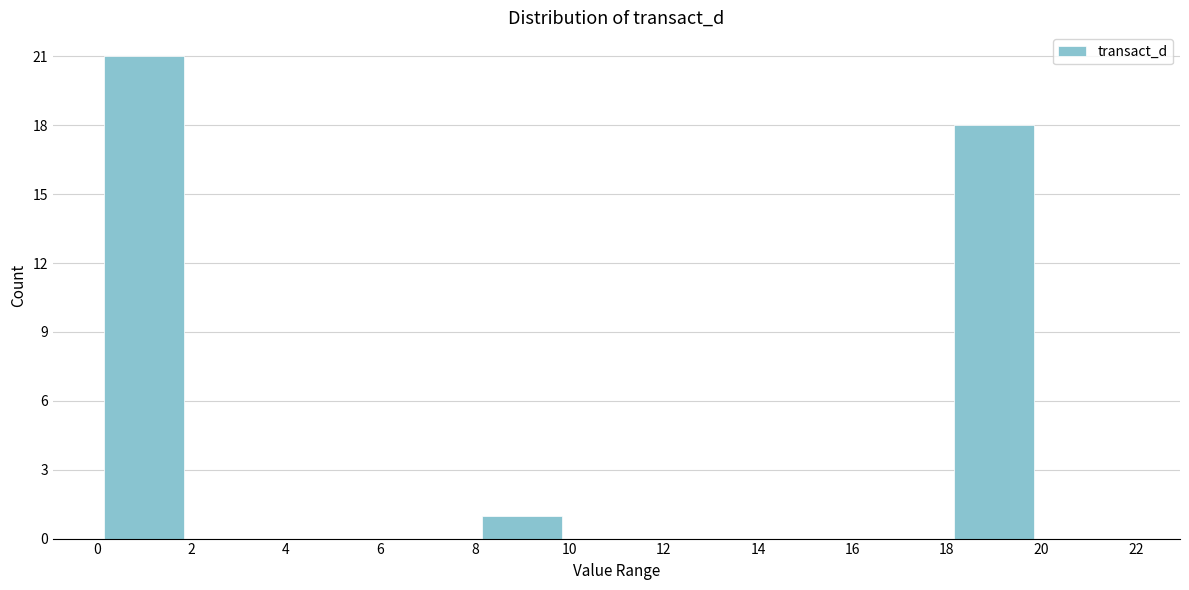

Reading left to right, transcribe this chart: for each bar, give the range it covers on the x-axis and its height. The values are not printed on the chart, so give them approximately, as read against the axis.

0 to 2: 21
2 to 4: 0
4 to 6: 0
6 to 8: 0
8 to 10: 1
10 to 12: 0
12 to 14: 0
14 to 16: 0
16 to 18: 0
18 to 20: 18
20 to 22: 0